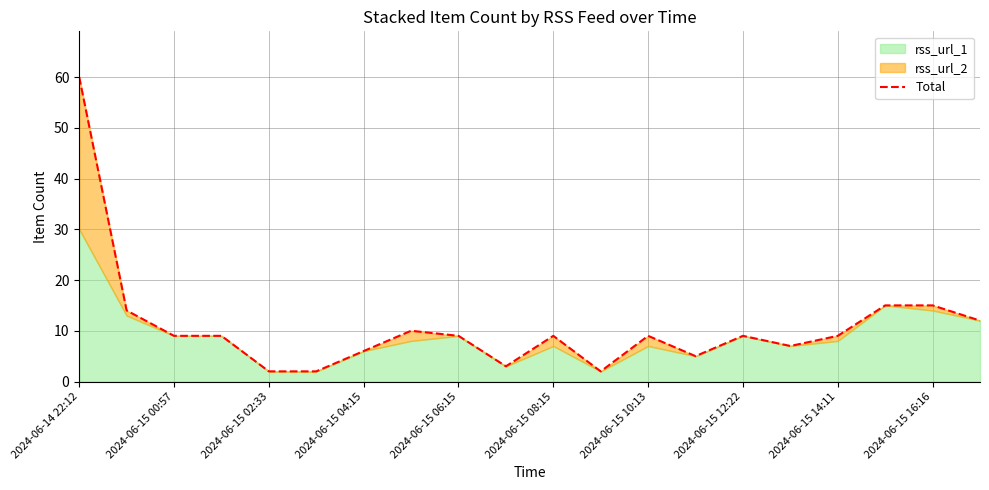

What is the greatest value displayed?

60